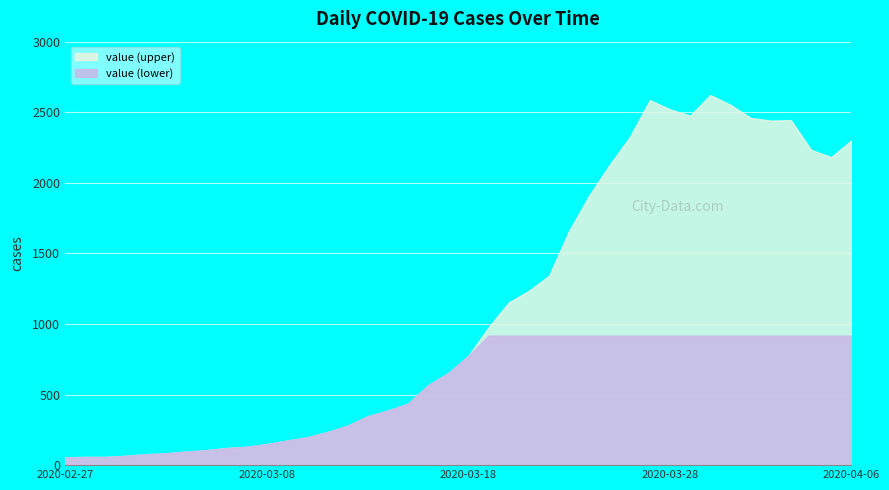

Approximately how many times larger is the value at 2020-03-10 compared to 2020-04-03?

0.1